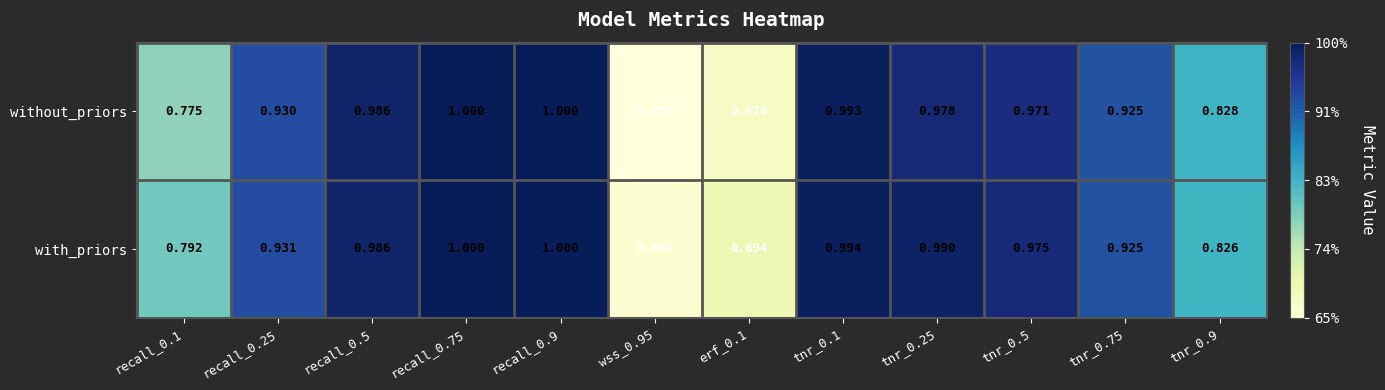

At recall_0.25, list the series in order from largest to smallest.

with_priors, without_priors